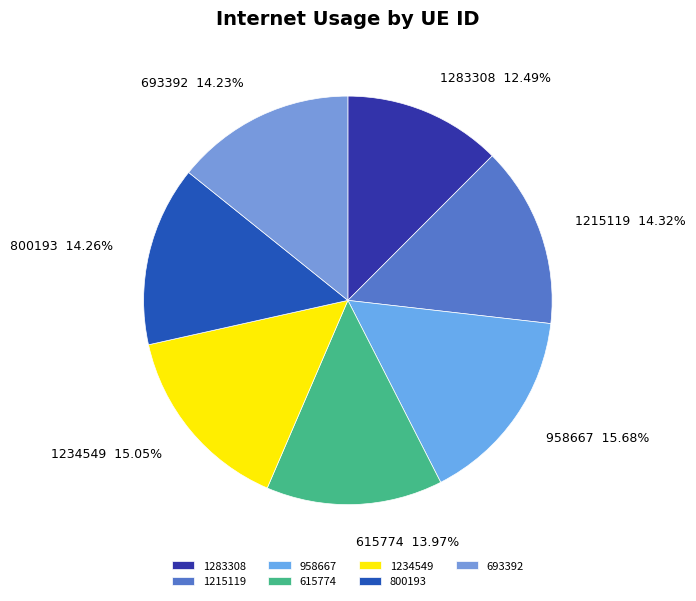

What portion of the pie excludes 693392?

85.8%